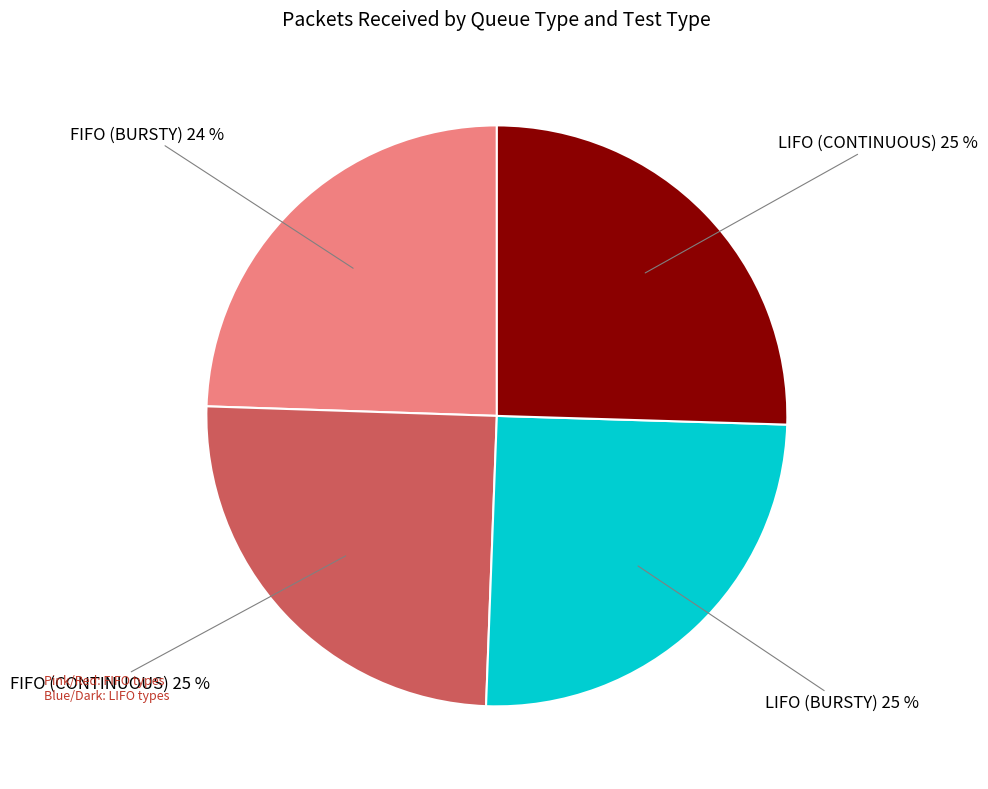

What percentage is the LIFO (BURSTY) slice, to the nearest percent?

25%